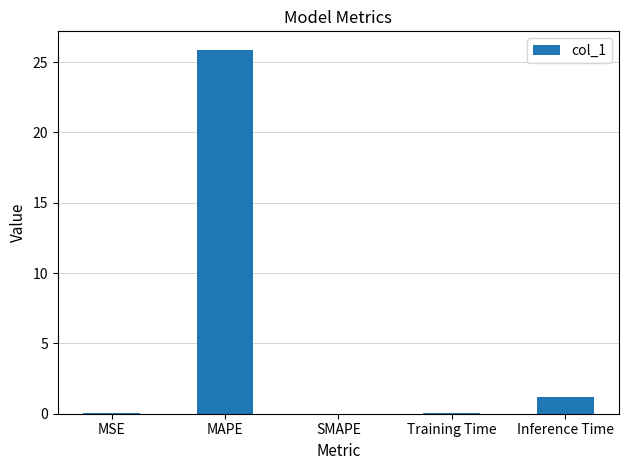

True or false: the data shows 0.0 at MSE.

True